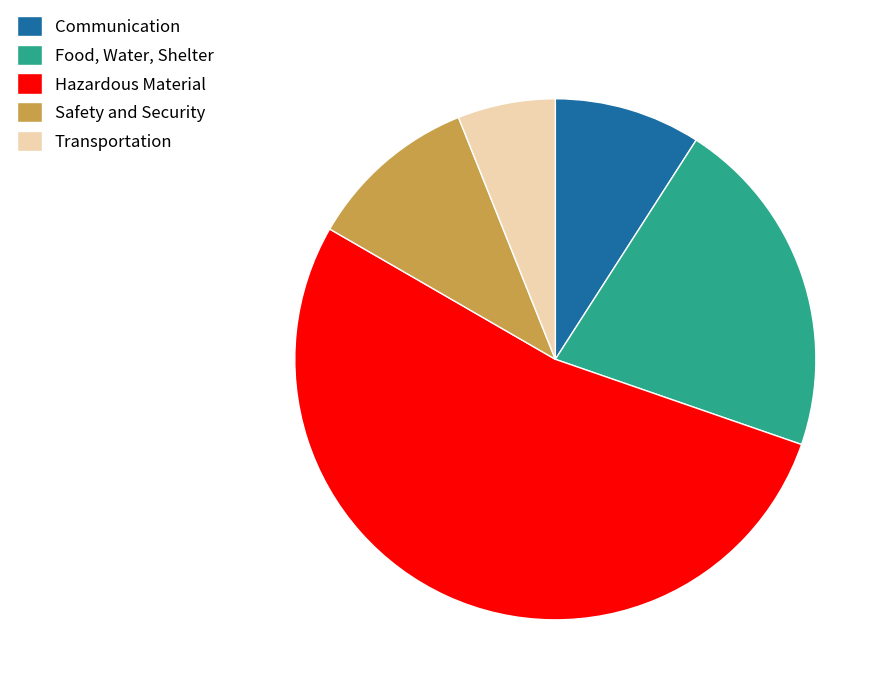

Does Safety and Security account for over 50% of the chart?

No